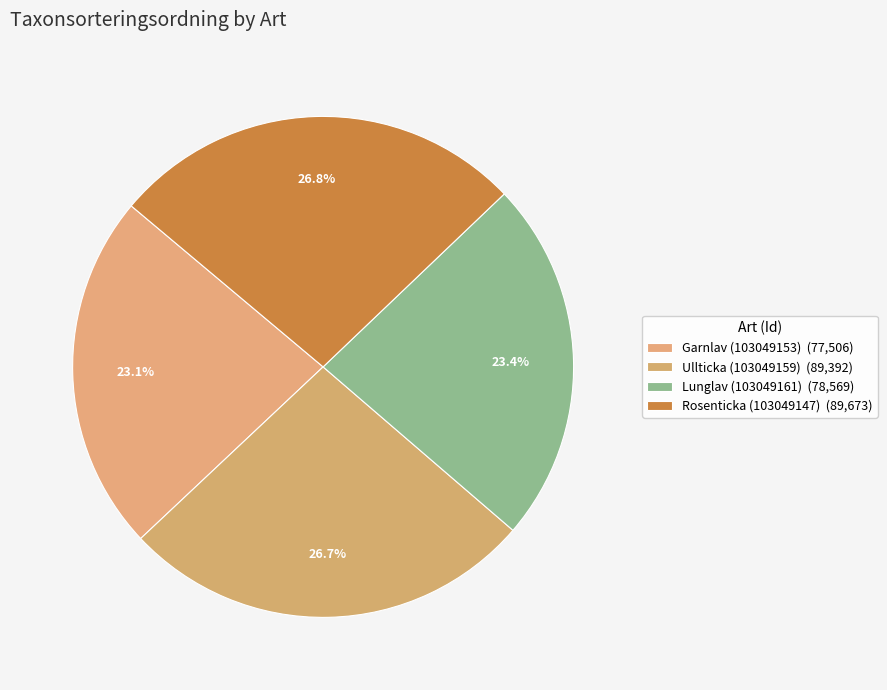

What percentage do Rosenticka (103049147) and Ullticka (103049159) together represent?

53.4%